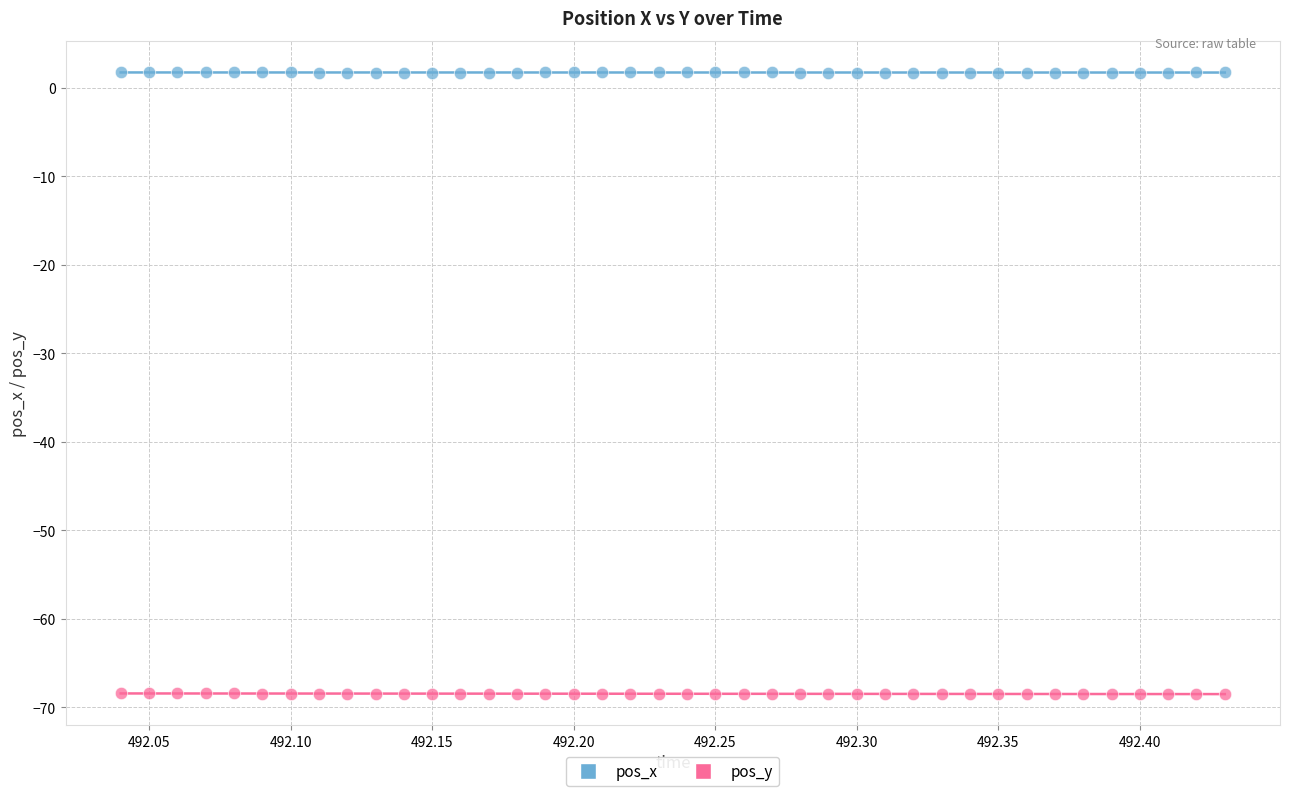

Which series reaches the maximum Y coordinate?

pos_x